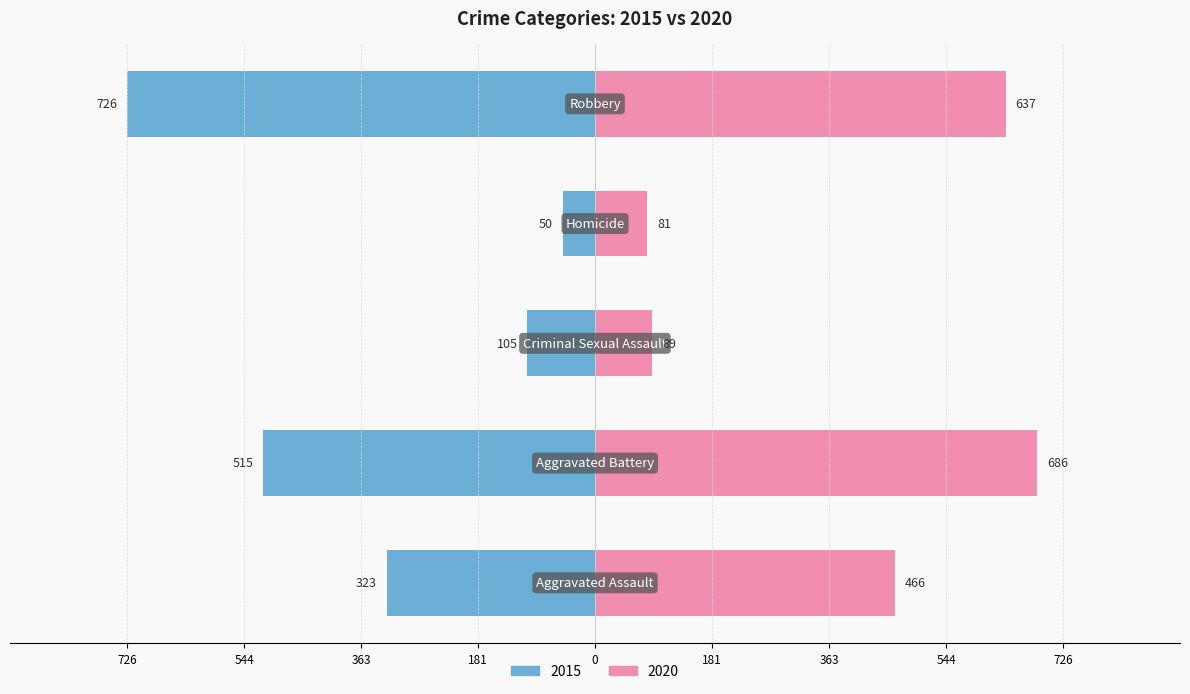

Which category has the lowest value across all series?

Homicide